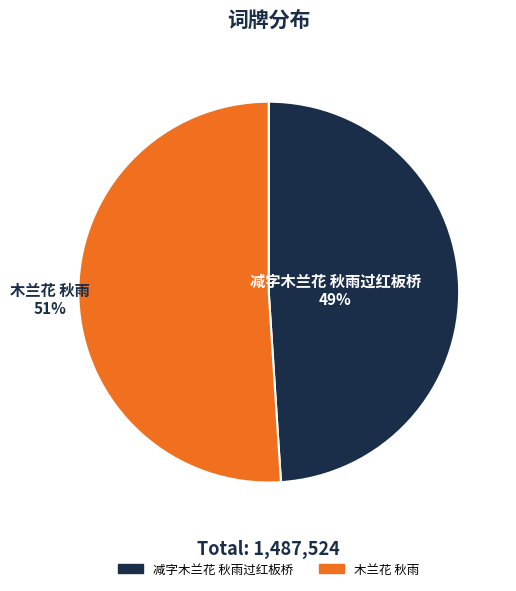

To the nearest percent, what is the combined percentage of 减字木兰花 秋雨过红板桥 and 木兰花 秋雨?

100%